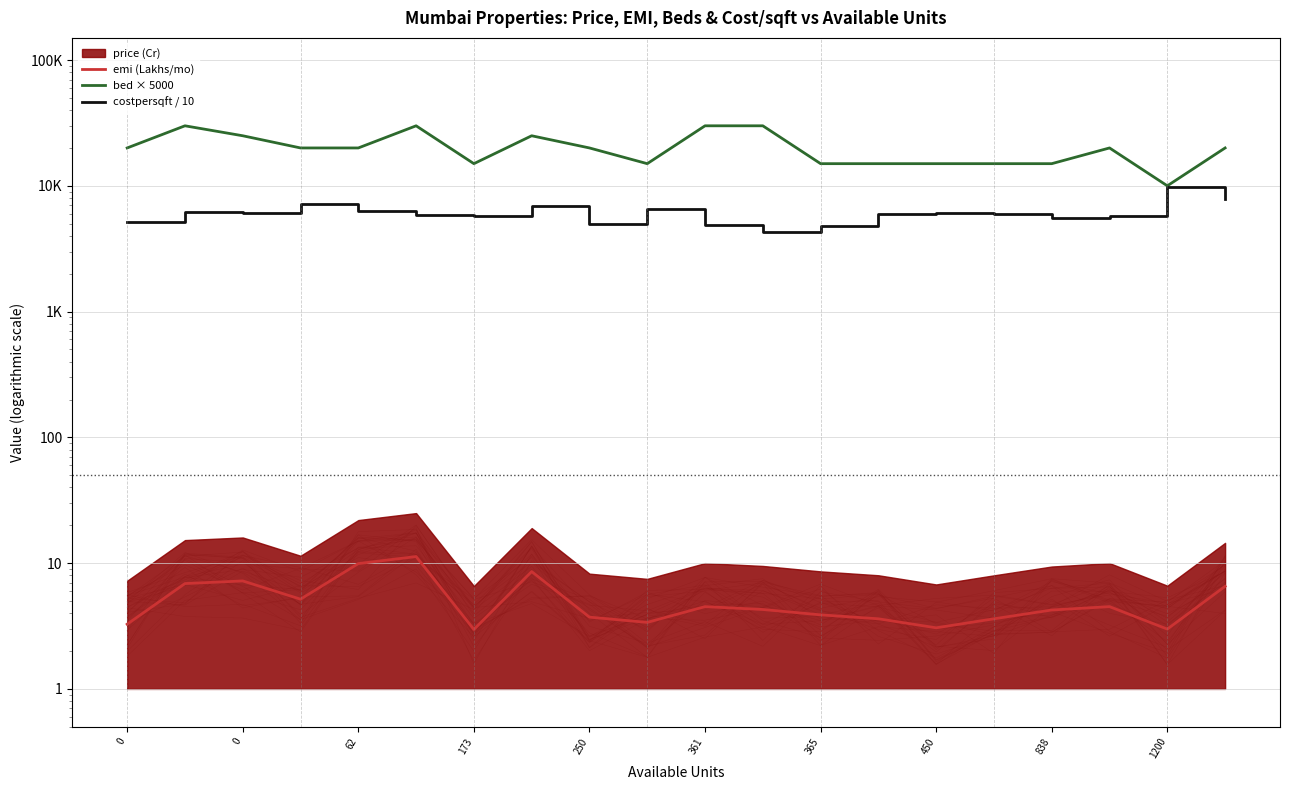

Which has a higher value, 17 or 15?

17